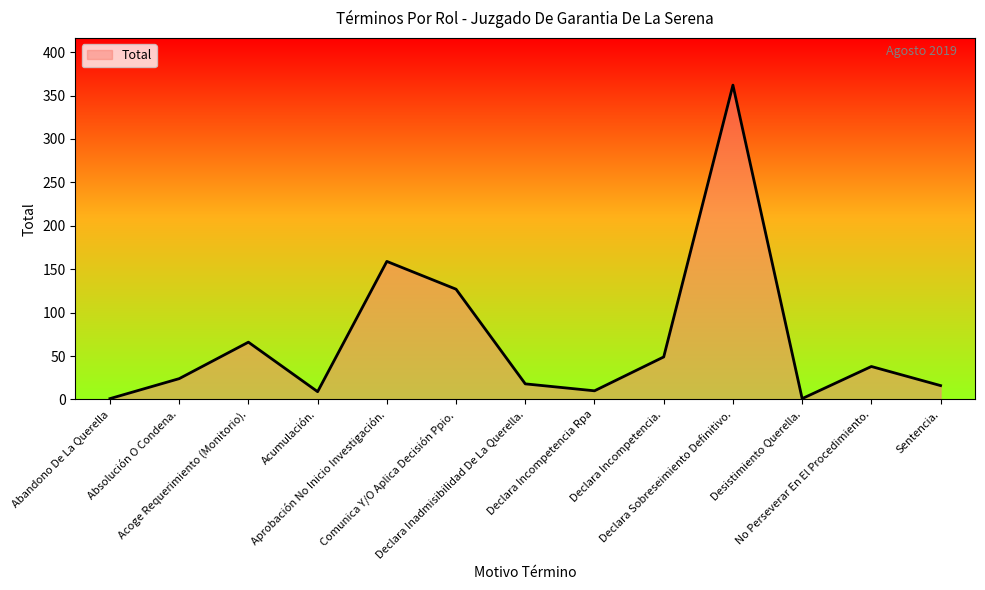

What is the maximum value shown in the chart?

362